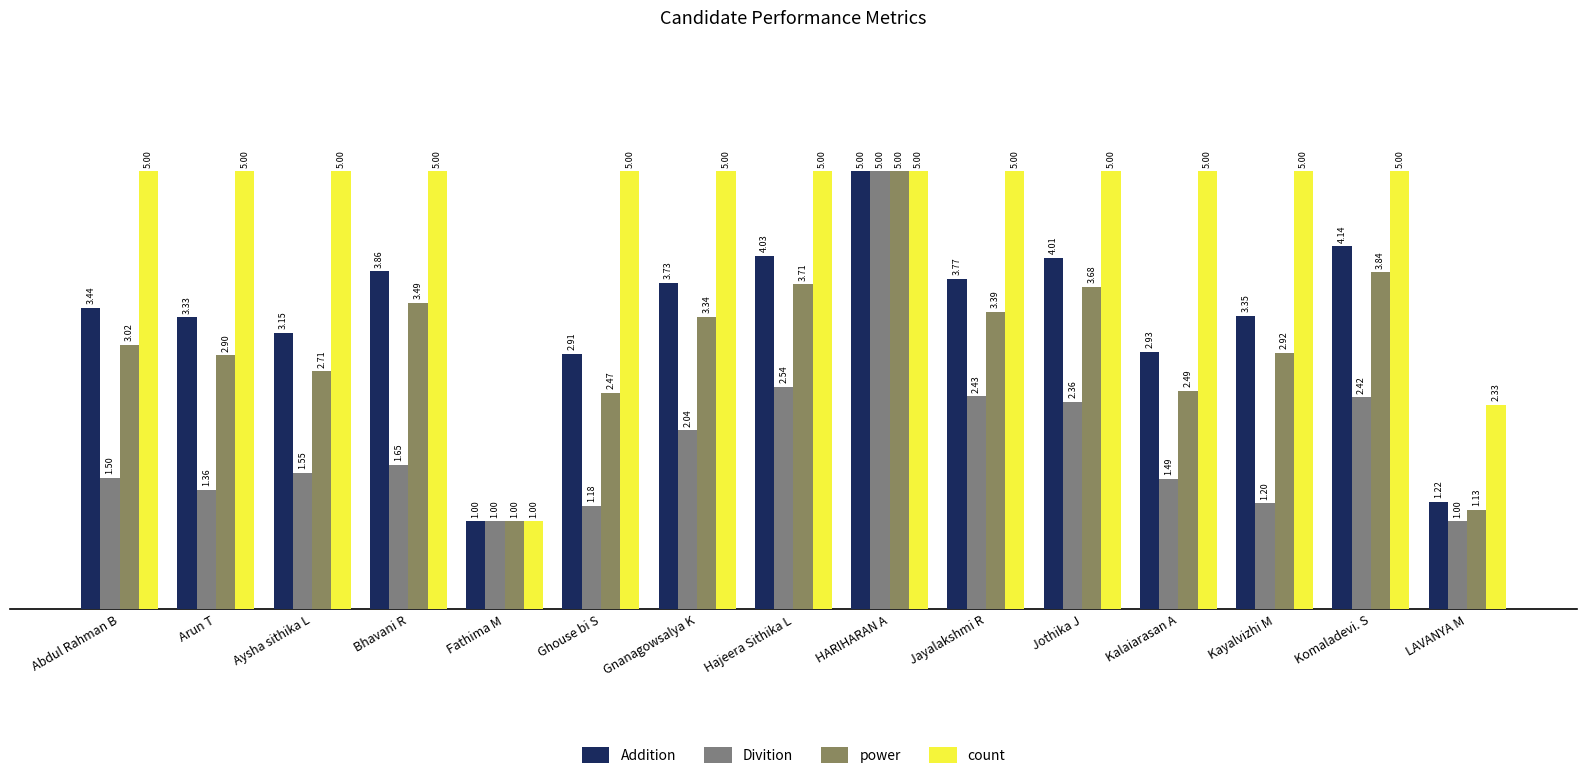

How many bars are there in total?

60